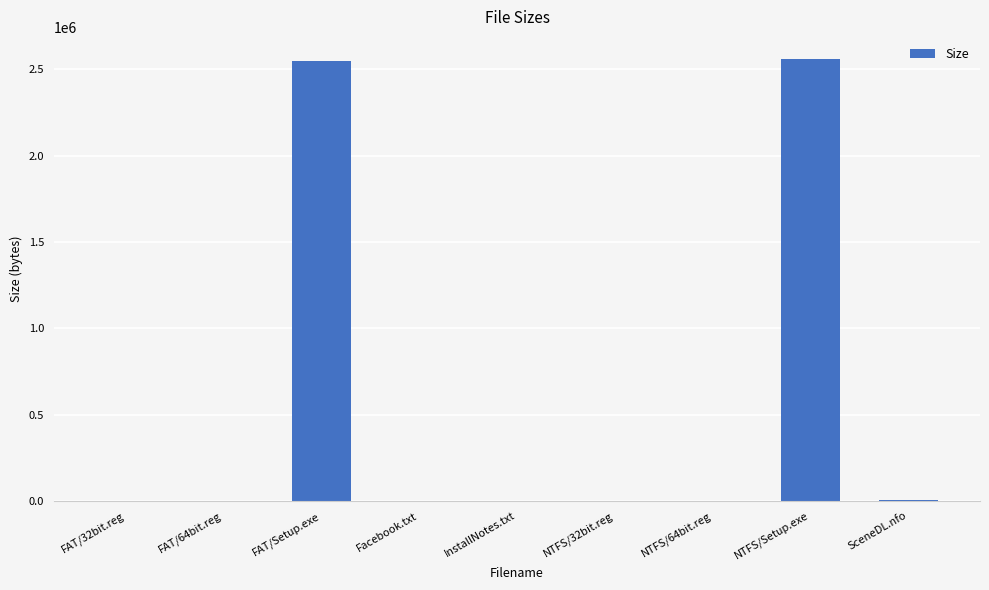

The chart shows a value of 2550000.0 at FAT/Setup.exe. True or false?

True